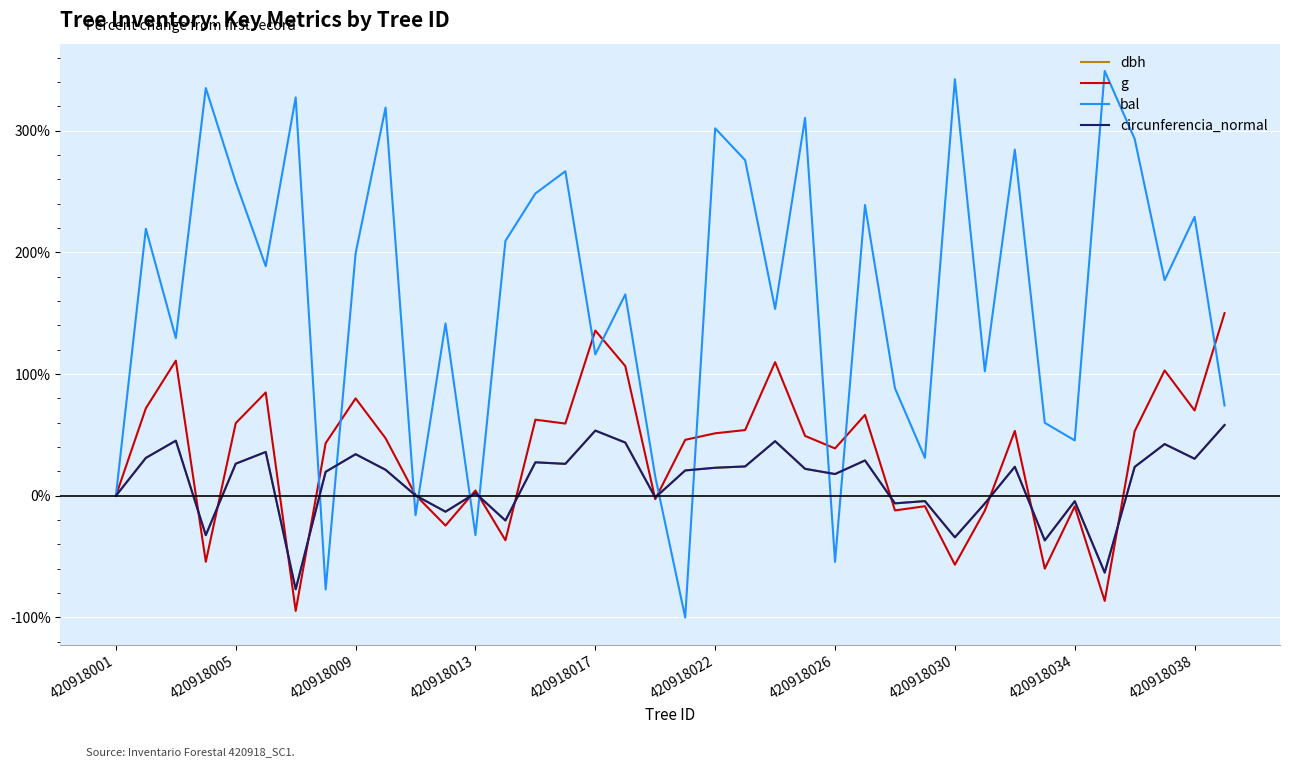

Which series has the largest range (max minus min)?

bal